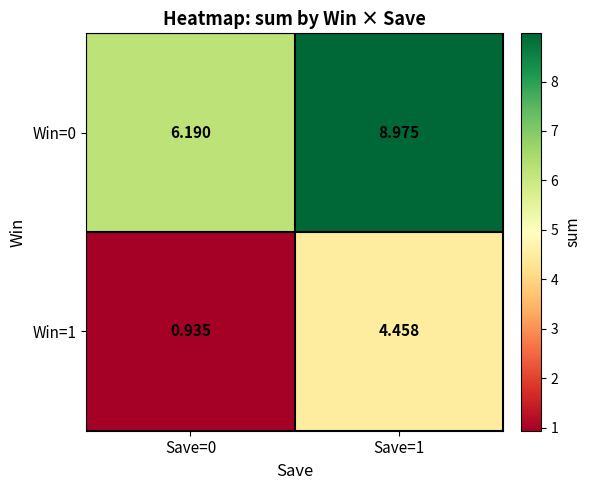

What is the greatest value displayed?

9.0